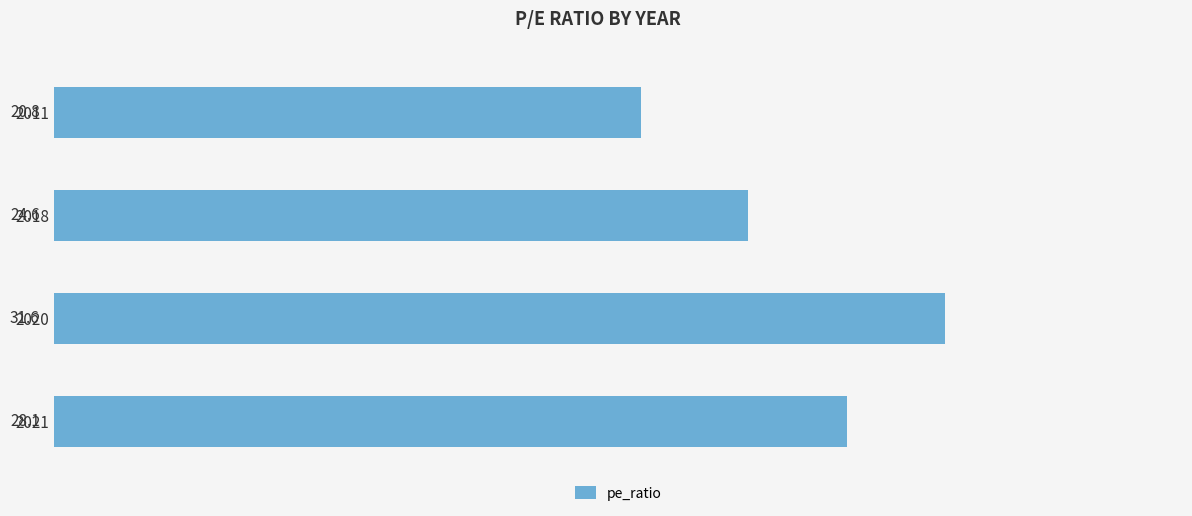

Which label corresponds to the smallest value in the chart?

2011